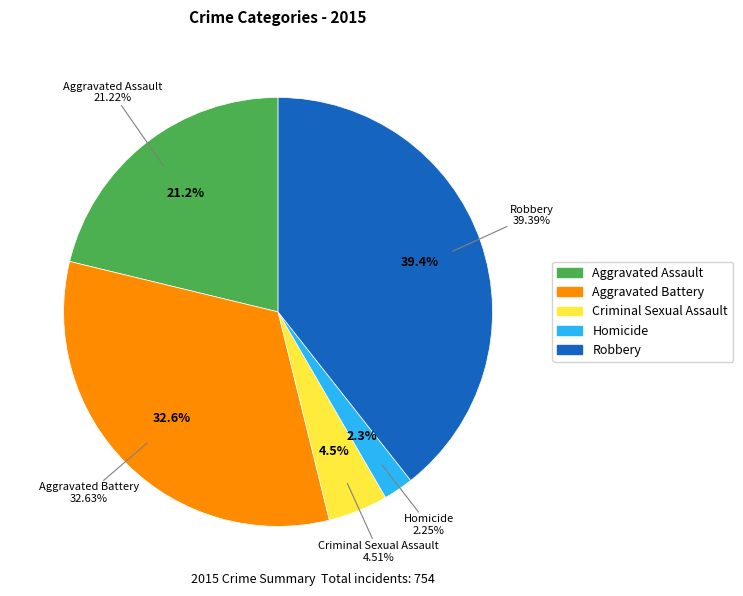

Combined, do Aggravated Battery and Aggravated Assault account for over 50%?

Yes